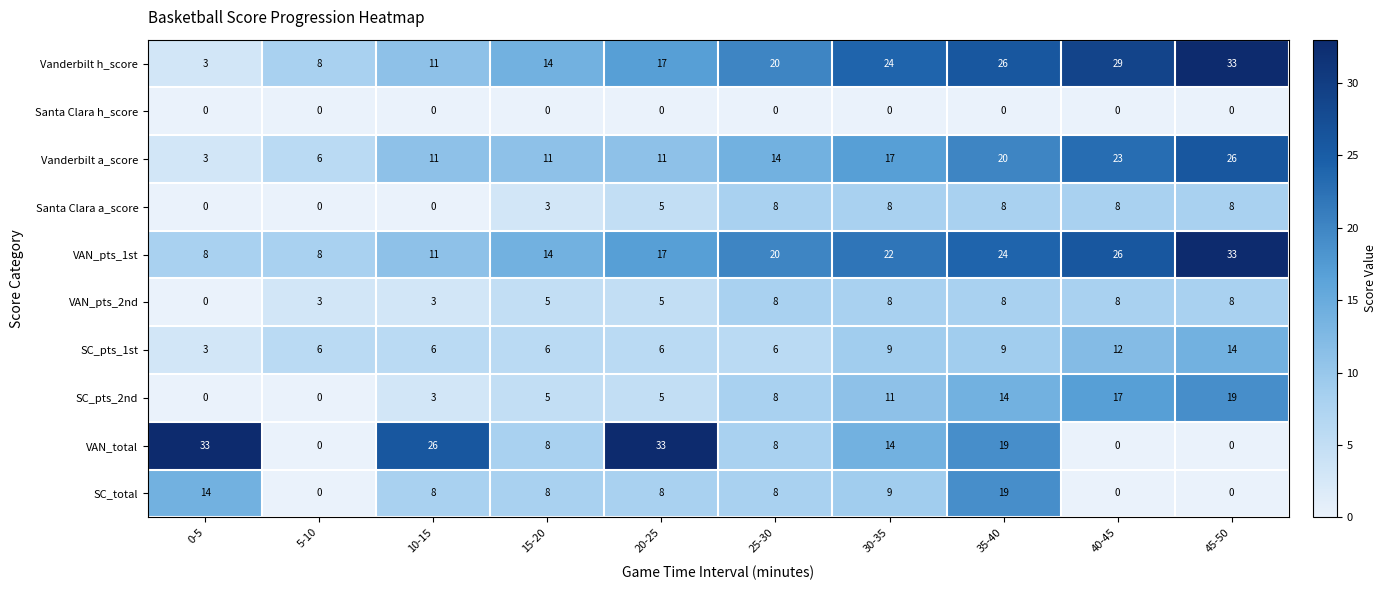

What is the average value of the Santa Clara a_score series?

5